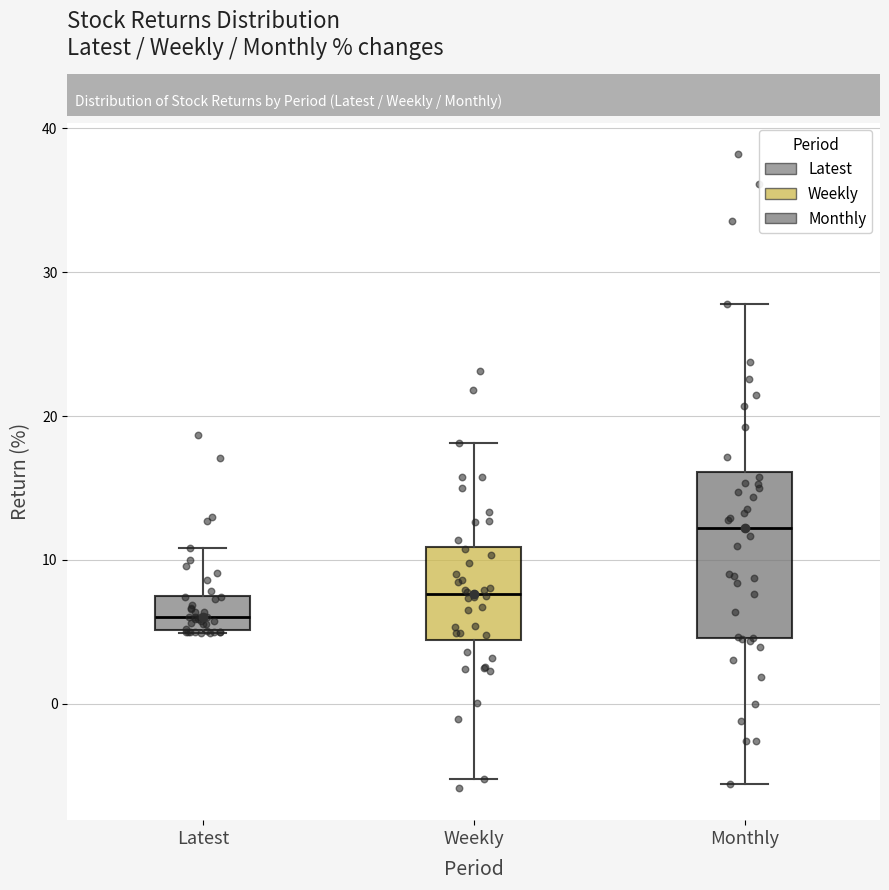

Reading left to right, transcribe this box plot: for each box, give where its median line is, the range the box spans, and where its two whiskers end, as read against the y-axis. The values are not printed on the chart, so give them approximately, as read against the axis.

Latest: median 6, box 5 to 7, whiskers 5 to 11
Weekly: median 8, box 4 to 11, whiskers -5 to 18
Monthly: median 12, box 5 to 16, whiskers -6 to 28